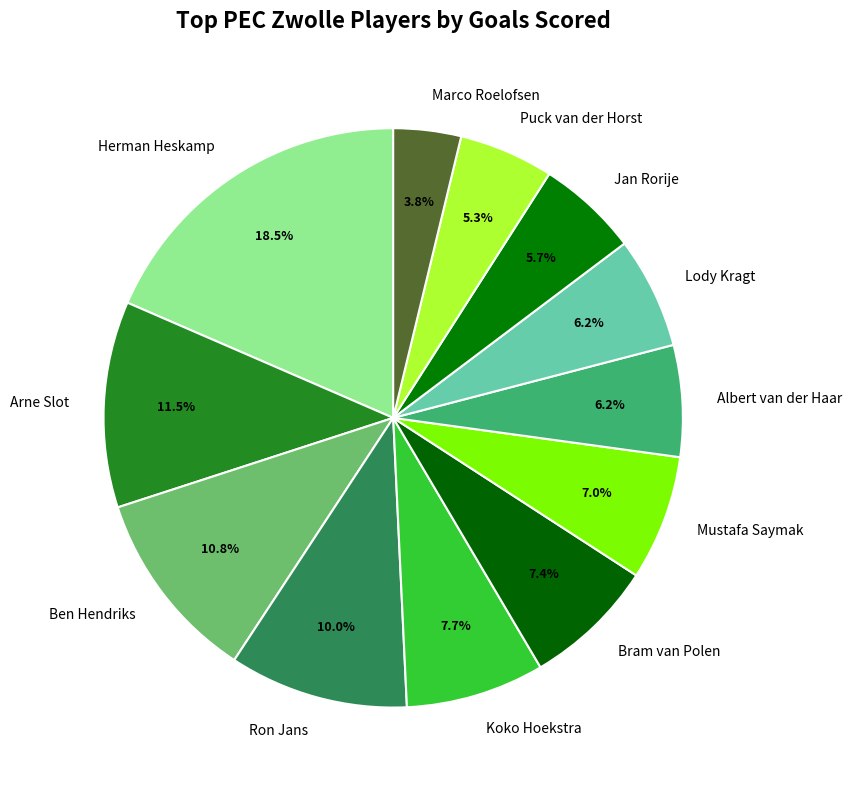

The Koko Hoekstra slice represents 1% of the pie. True or false?

False